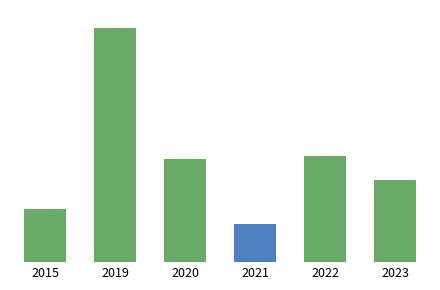

The value of 2020 at Aggravated Battery is 9. True or false?

True